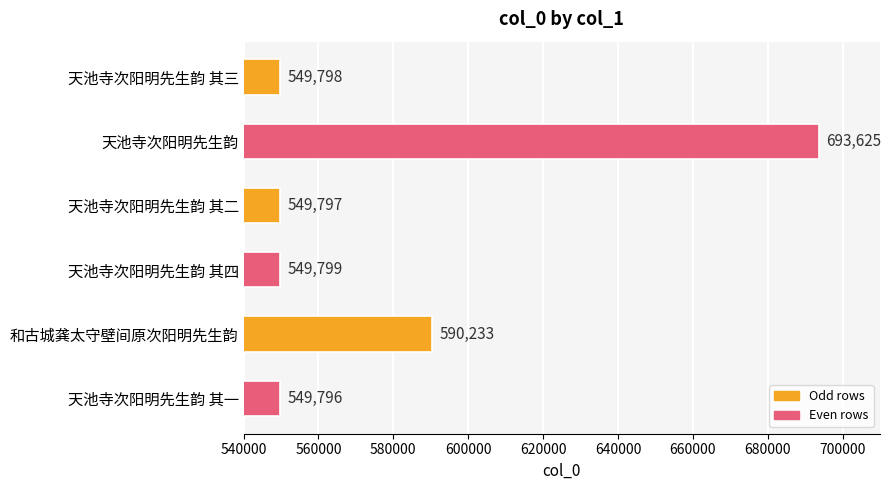

At which label is the value closest to 621710?

和古城龚太守壁间原次阳明先生韵